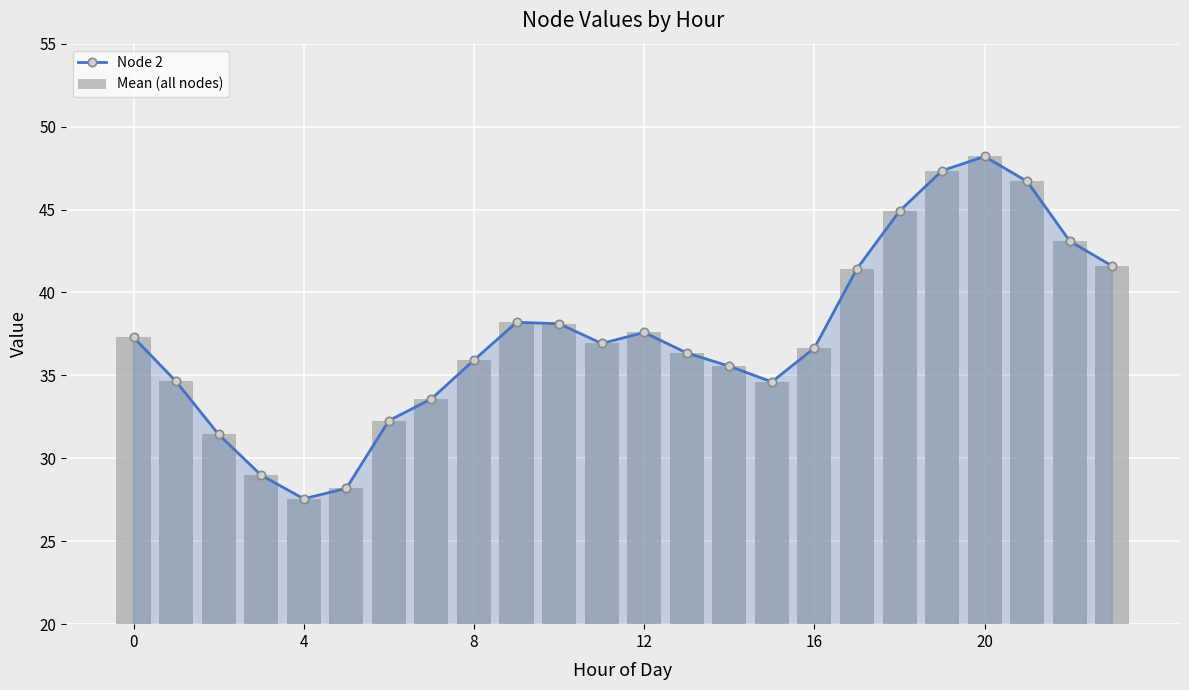

What is the difference between the maximum and second lowest values in the Mean (all nodes) series?

20.0